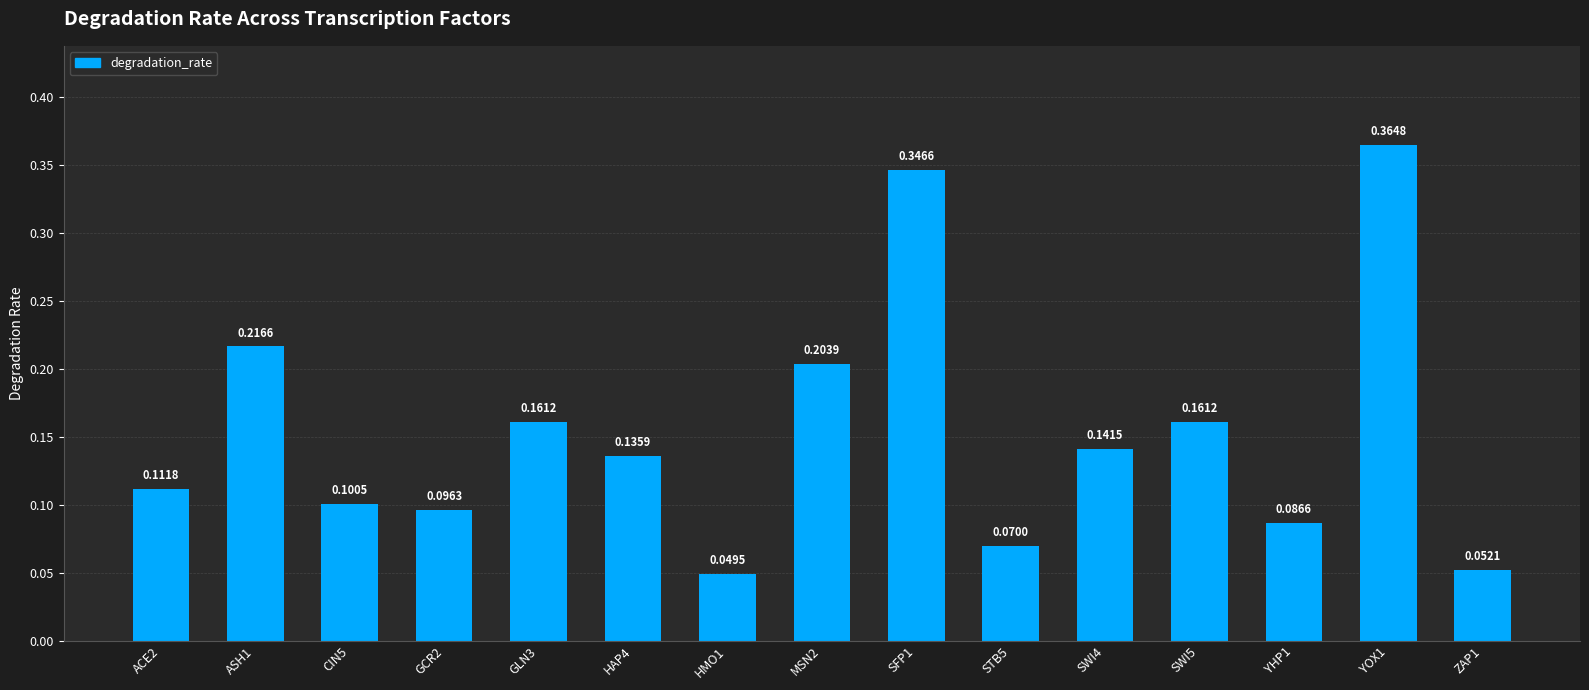

What is the sum of all values?

2.3